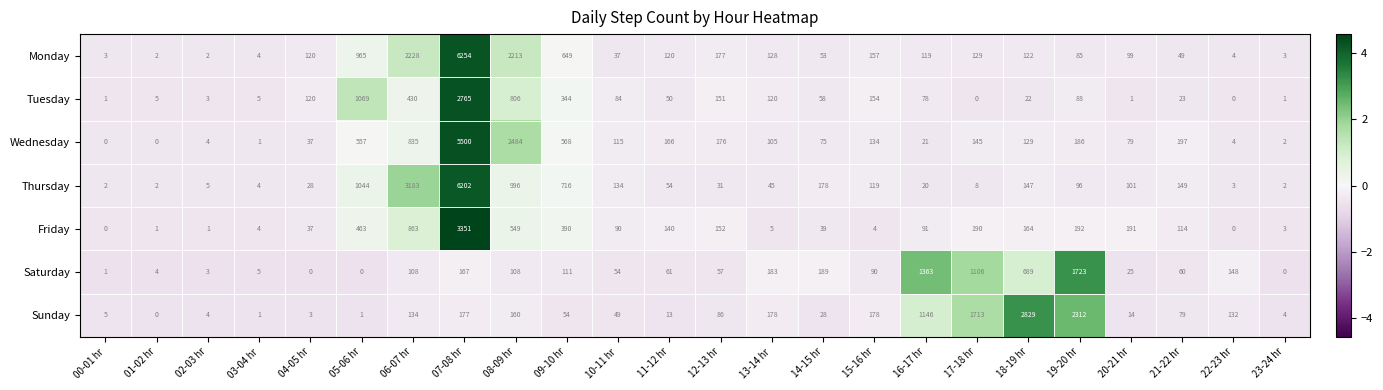

At which label is Saturday closest to 861?

18-19 hr